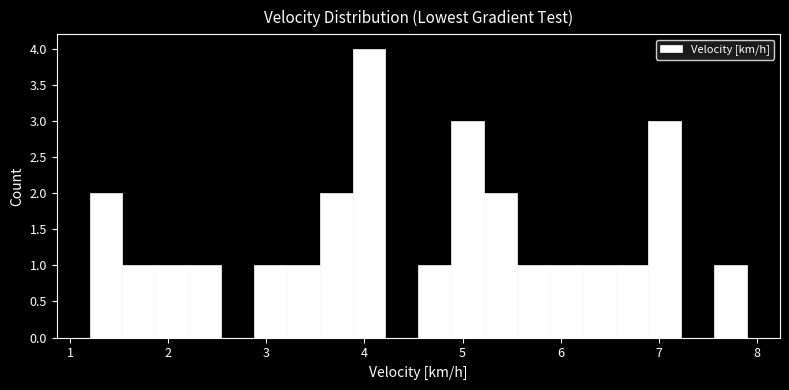

Around what value on the x-axis is the tallest bar? Give the approximate position of its centre, as read against the axis.

4.0